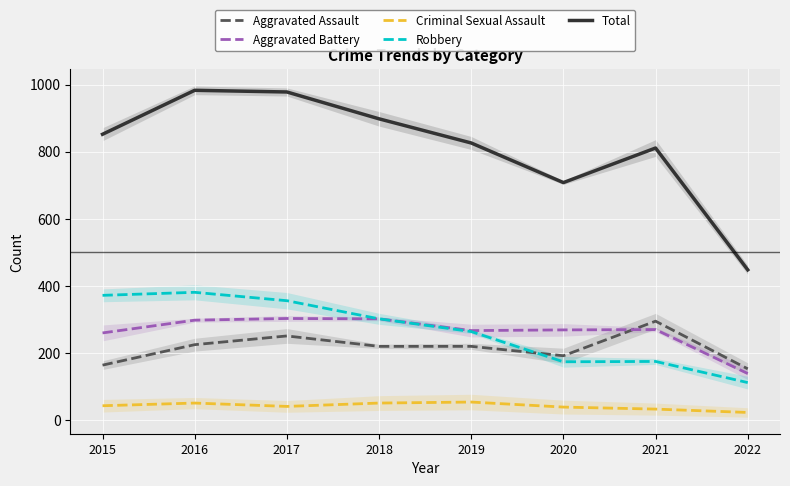

Between 2016 and 2015, which is larger?

2016